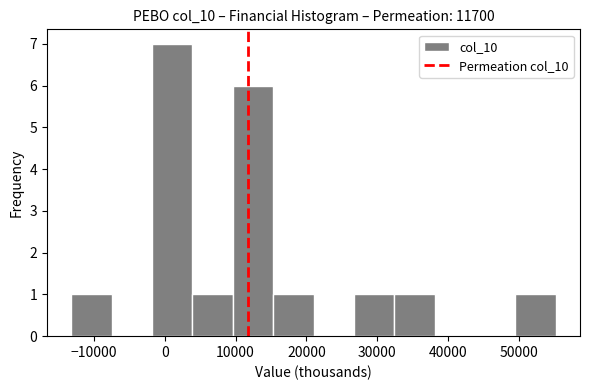

Reading left to right, transcribe this chart: for each bar, give the range it covers on the x-axis and its height. Neither the bar edges nor the heights are printed on the chart, so give them approximately, as read against the axes.

-13200 to -7500: 1
-7500 to -1800: 0
-1800 to 3900: 7
3900 to 9600: 1
9600 to 15300: 6
15300 to 21000: 1
21000 to 26700: 0
26700 to 32400: 1
32400 to 38100: 1
38100 to 43800: 0
43800 to 49500: 0
49500 to 55200: 1